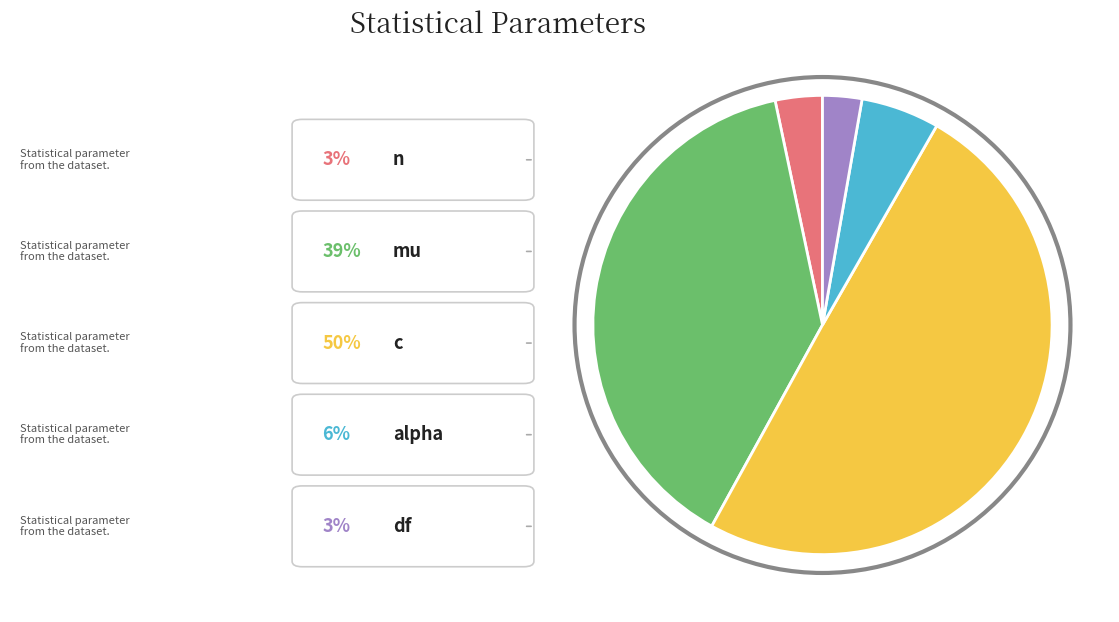

Count the number of slices in the pie.

5